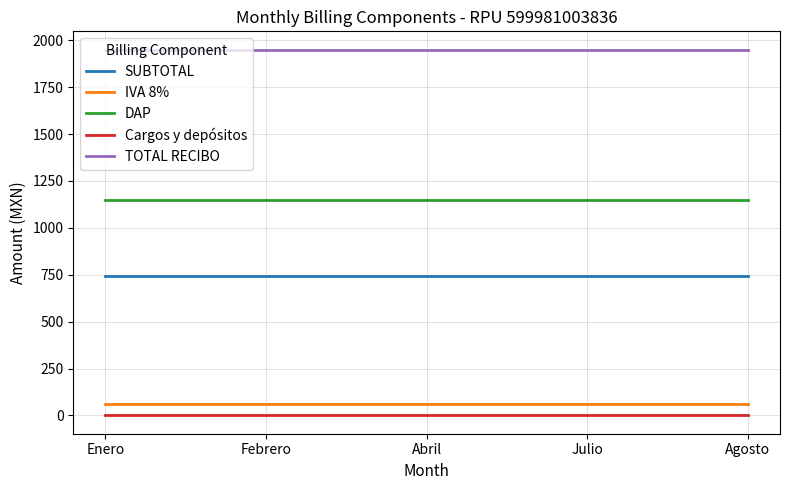

What is the greatest value displayed?

1950.0